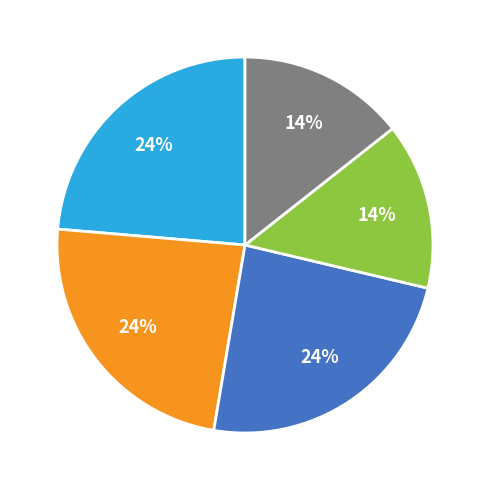

To the nearest percent, what is the difference between the largest and smallest slice percentages?

10%